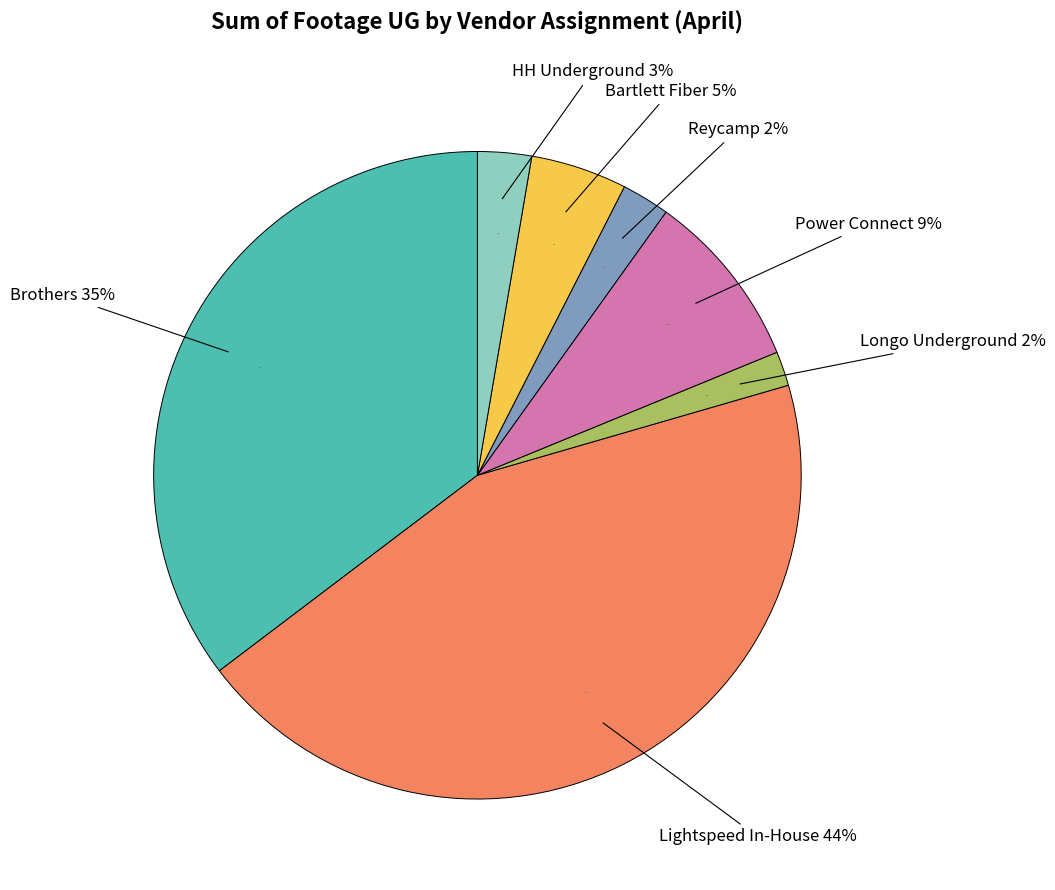

The Longo Underground slice represents 2% of the pie. True or false?

True